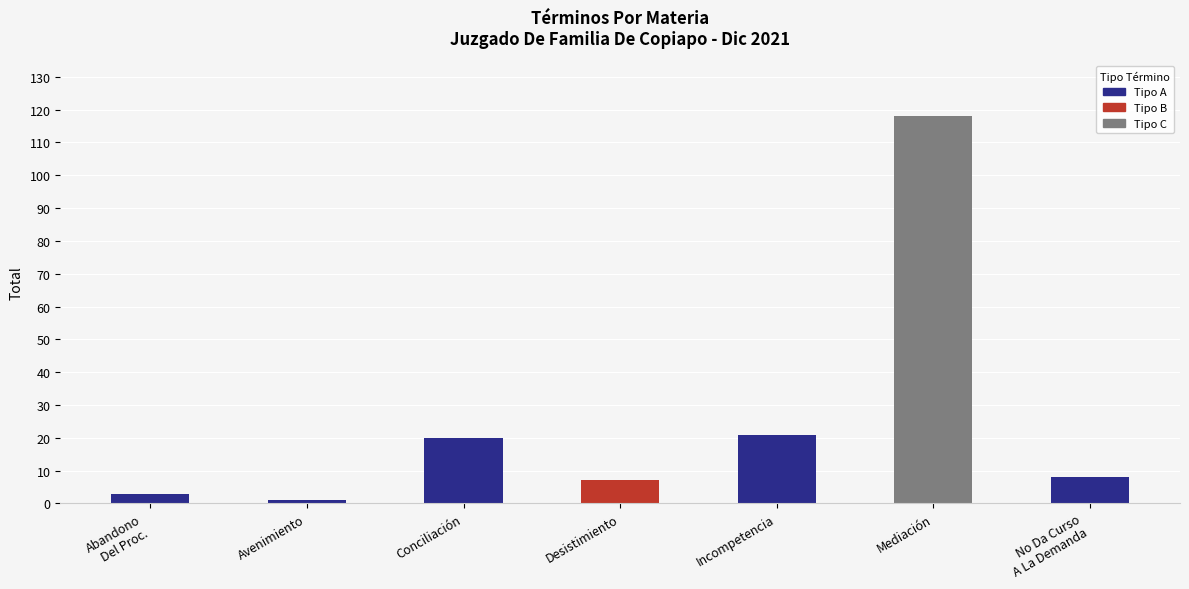

How many values are below 8?

3